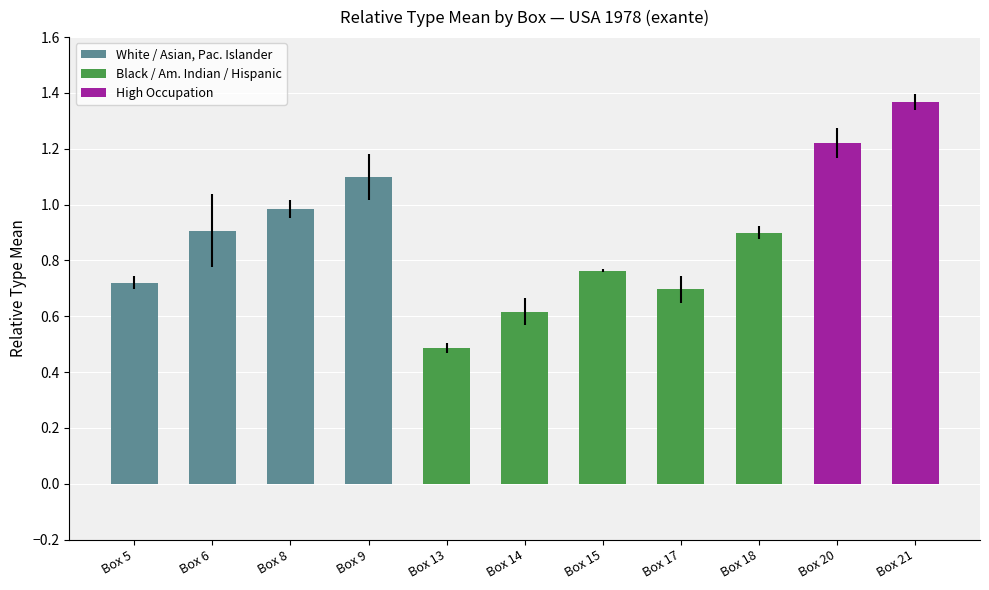

Reading left to right, extract all data points from this chart.

0.7	0.9	1.0	1.1	0.5	0.6	0.8	0.7	0.9	1.2	1.4